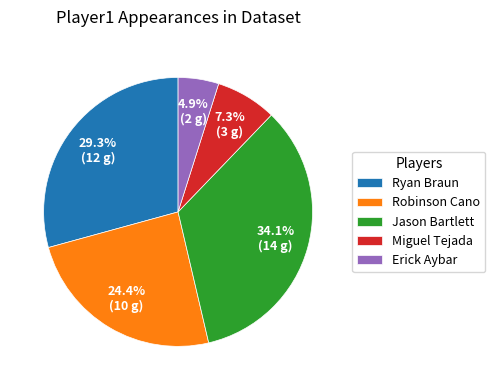

True or false: Jason Bartlett accounts for 26% of the total.

False